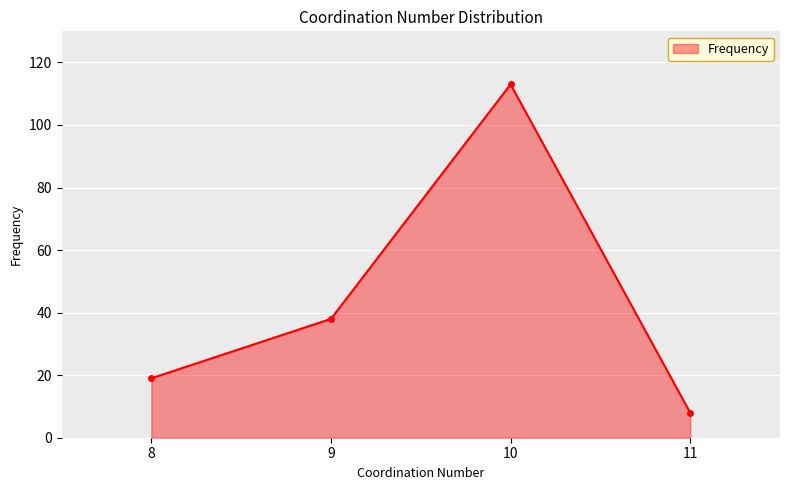

The value at 11 is 8. True or false?

True